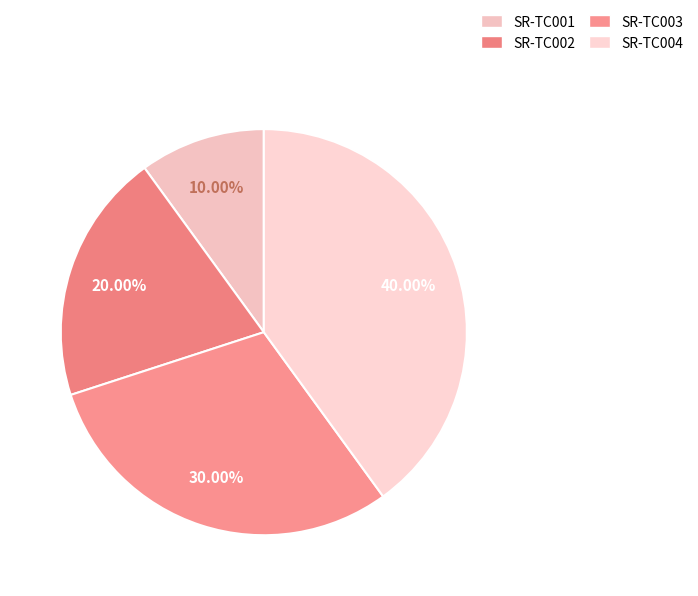

Which category has the smallest portion of the pie?

SR-TC001